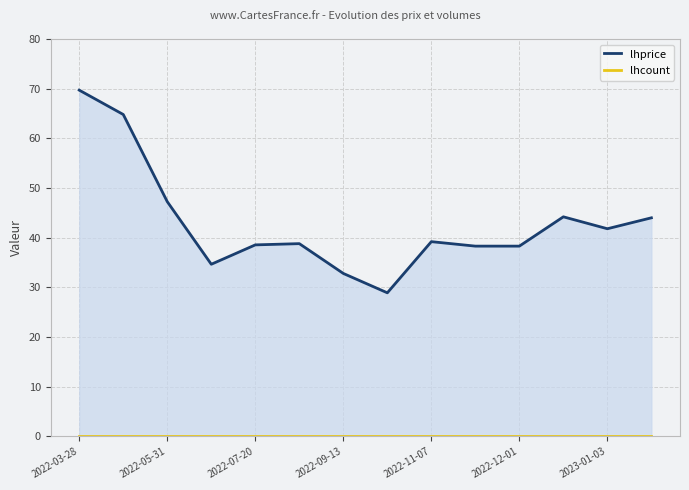

What is the maximum value shown in the chart?

69.7